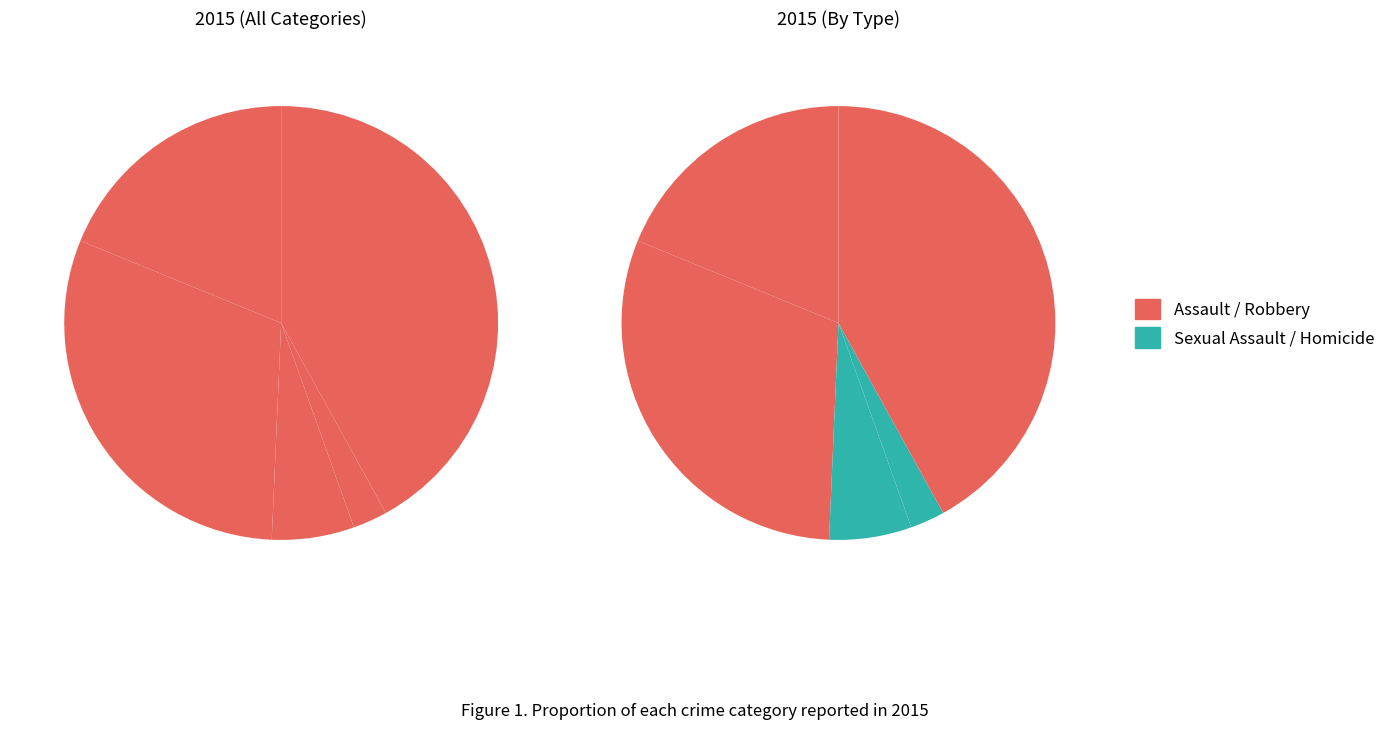

To the nearest percent, what percentage of the pie is Homicide?

3%